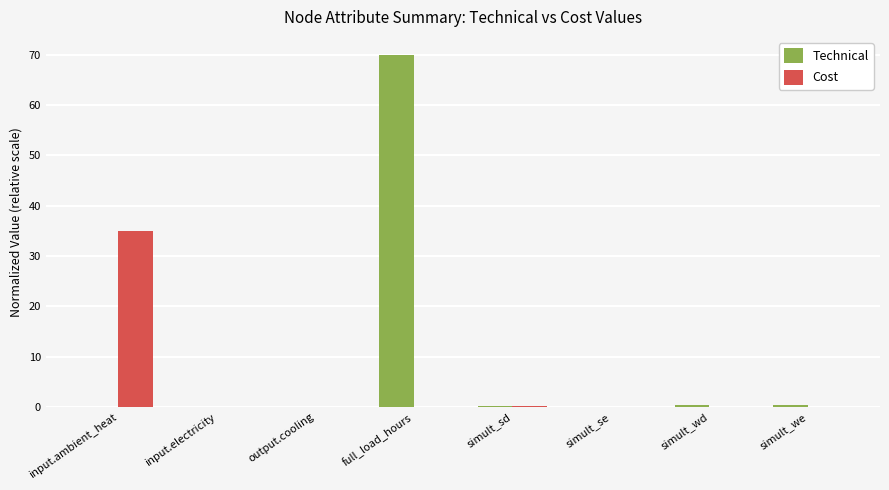

Which series has the largest total across all categories?

Technical